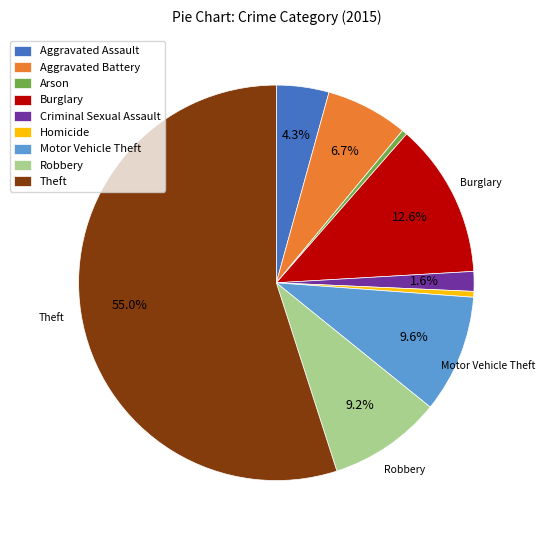

Which slice is the largest?

Theft